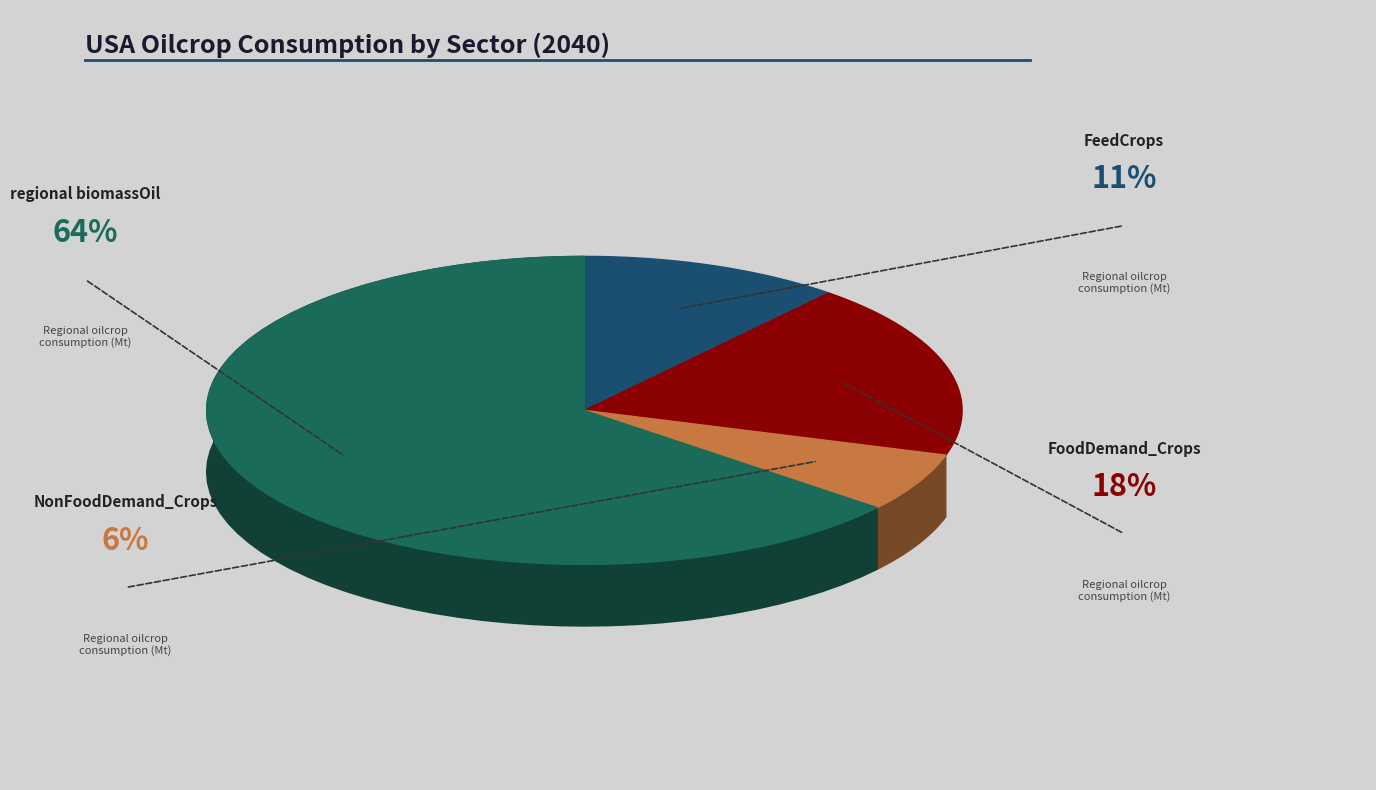

To the nearest percent, what is the average slice percentage?

25%